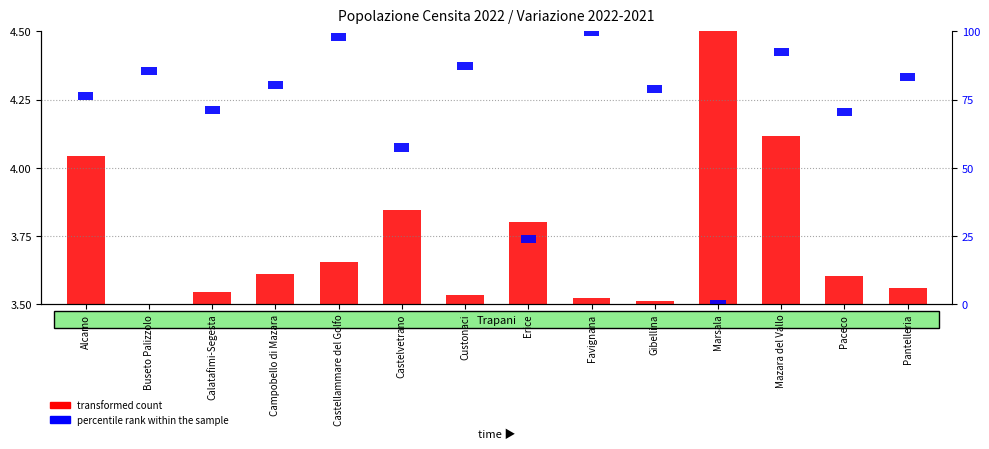

True or false: transformed count has a value of 0.6 at Buseto Palizzolo.

False